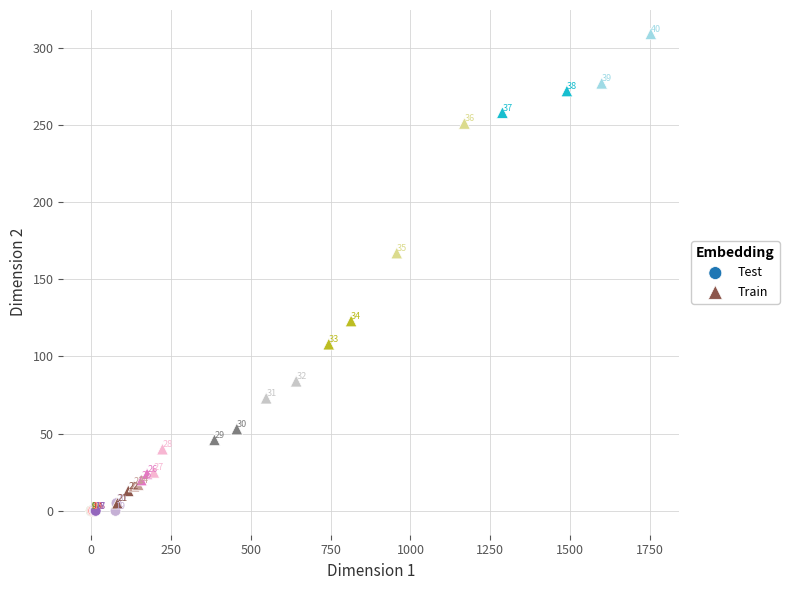

Which series contains the lowest Y value?

Test